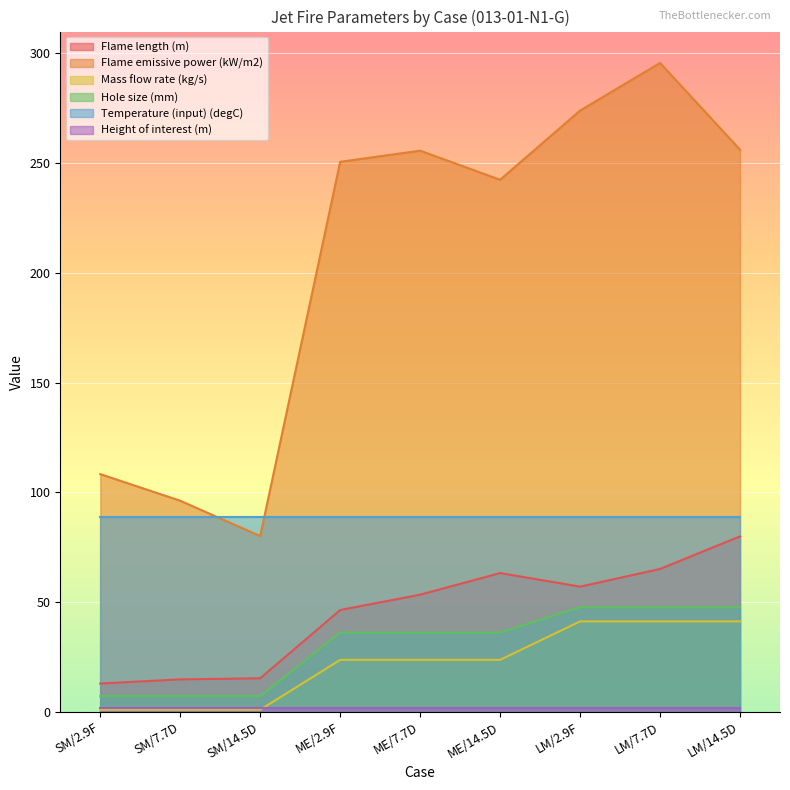

Between SM/2.9F and SM/7.7D, which series saw the biggest shift?

Flame emissive power (kW/m2)